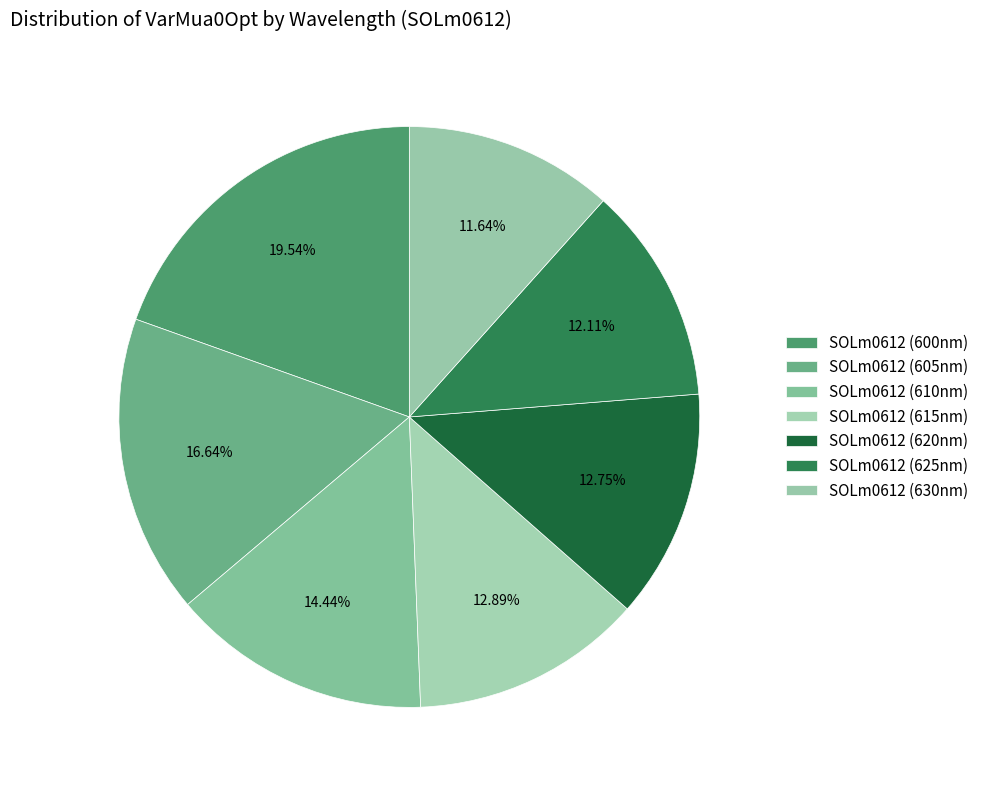

To the nearest percent, what is the difference between the largest and smallest slice percentages?

8%